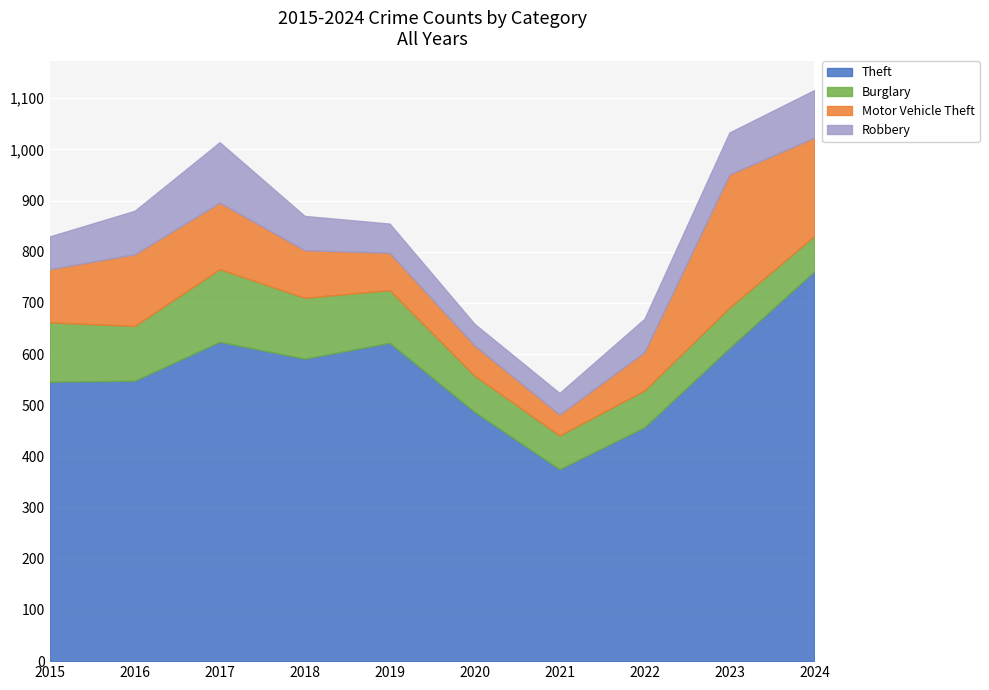

Rank the series at 2015 from lowest to highest value.

Robbery, Motor Vehicle Theft, Burglary, Theft